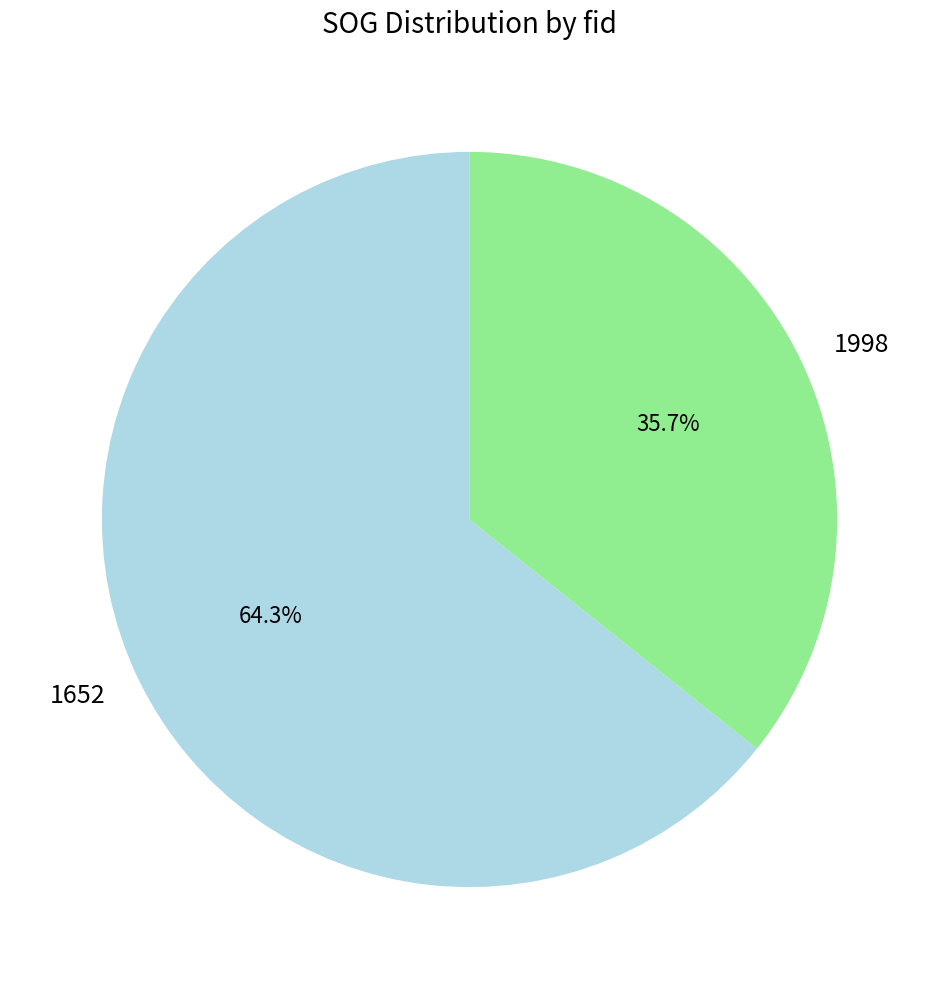

Which category has the smallest portion of the pie?

1998